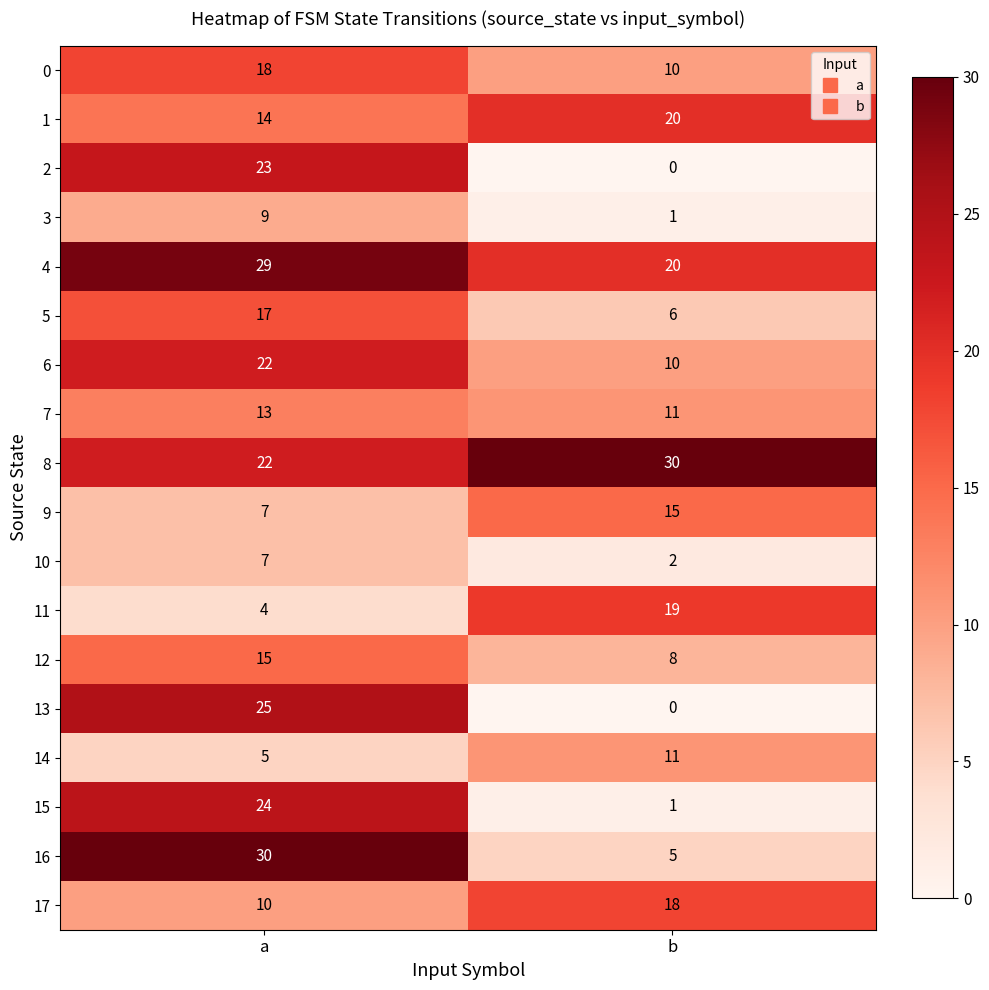

Which label corresponds to the smallest value in the chart?

b